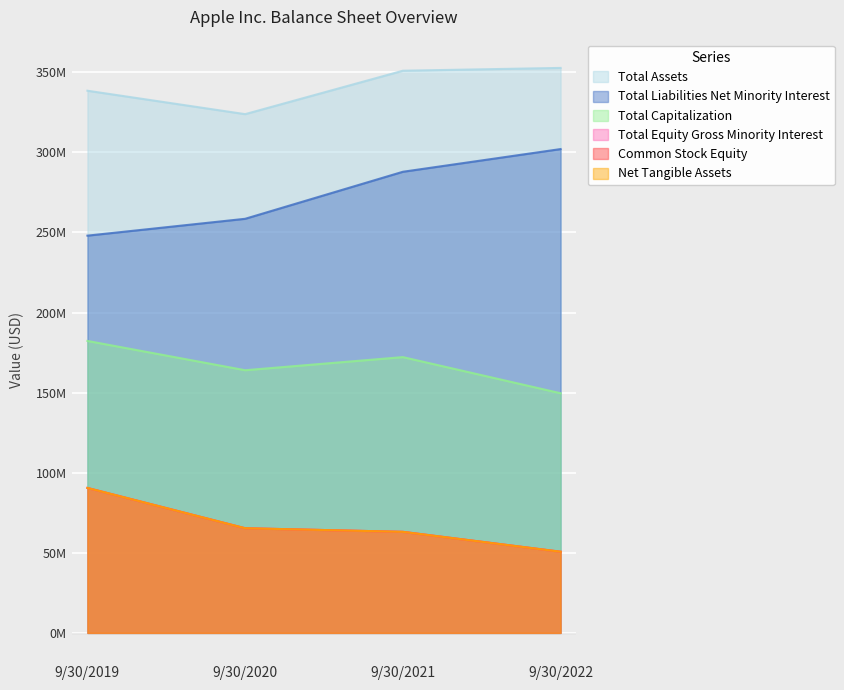

What value does the Total Assets series have at 9/30/2021?

351002000